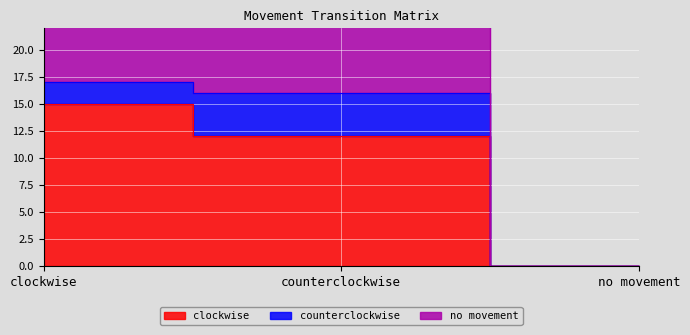

How many lines are shown in the chart?

3